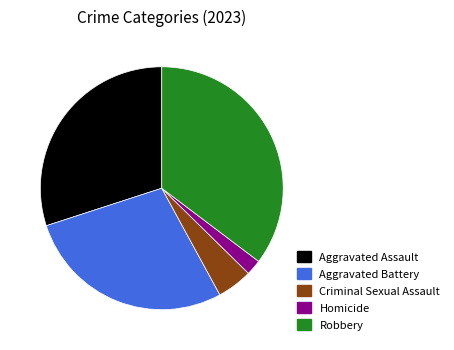

Rank the categories by value from highest to lowest.

Robbery, Aggravated Assault, Aggravated Battery, Criminal Sexual Assault, Homicide